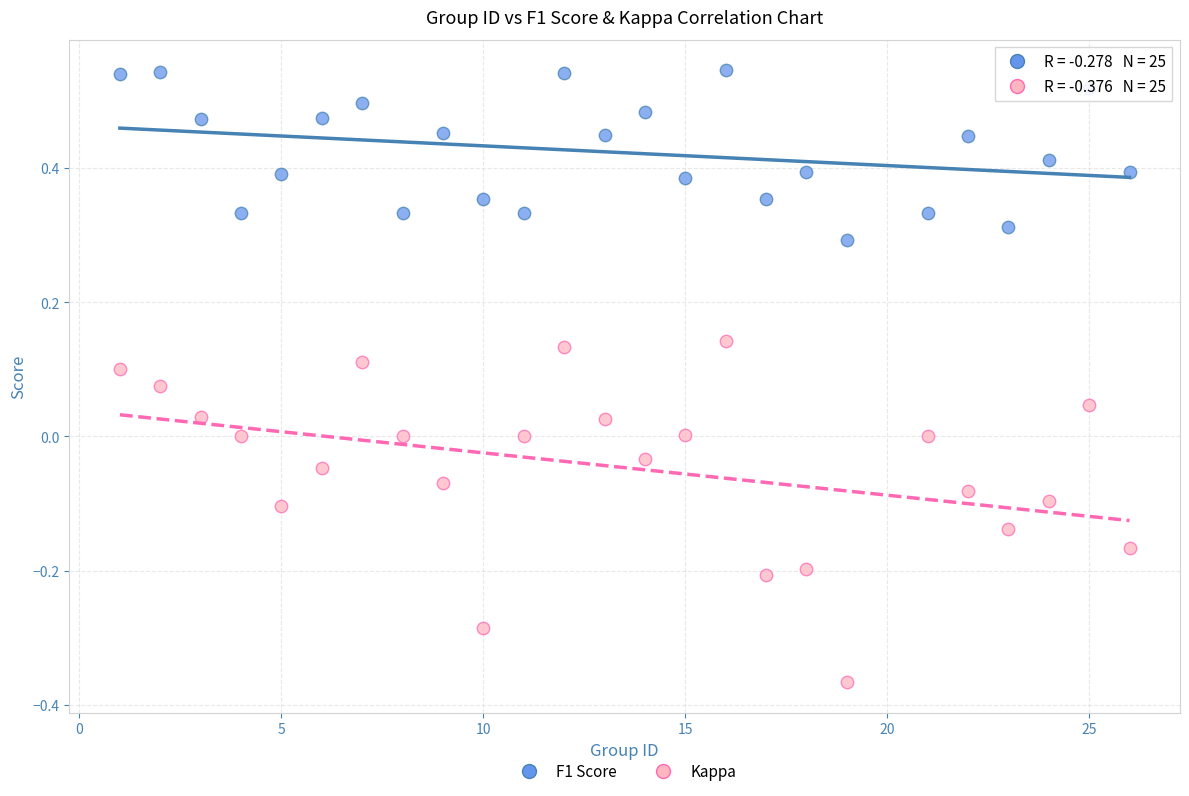

Across all data points, what is the range of X values (max minus min)?

25.0